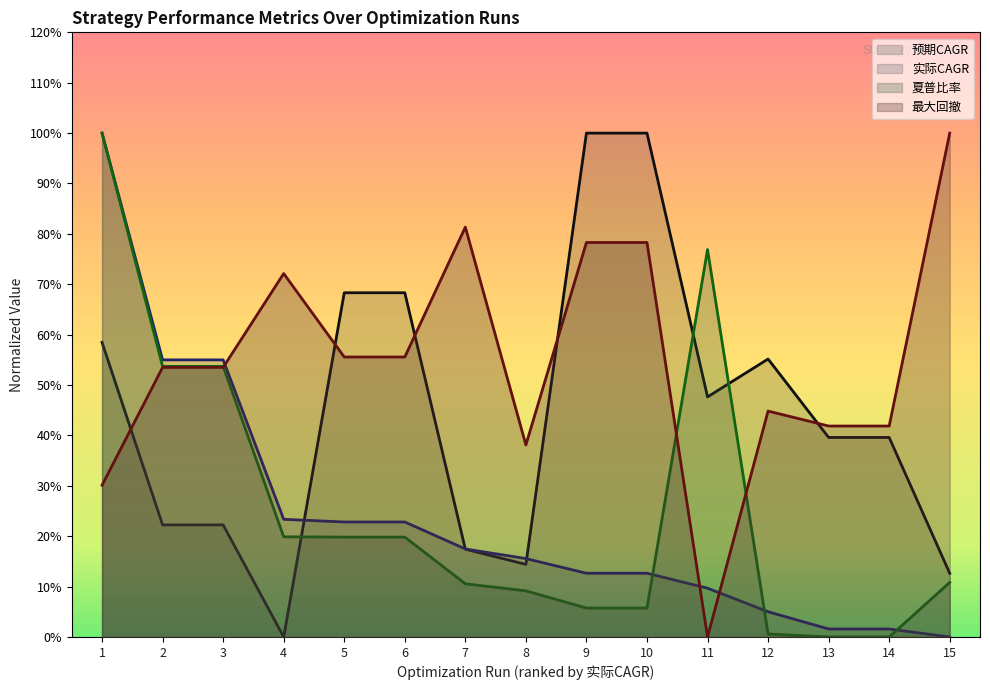

Is it true that 预期CAGR equals 0.4 at 1?

False